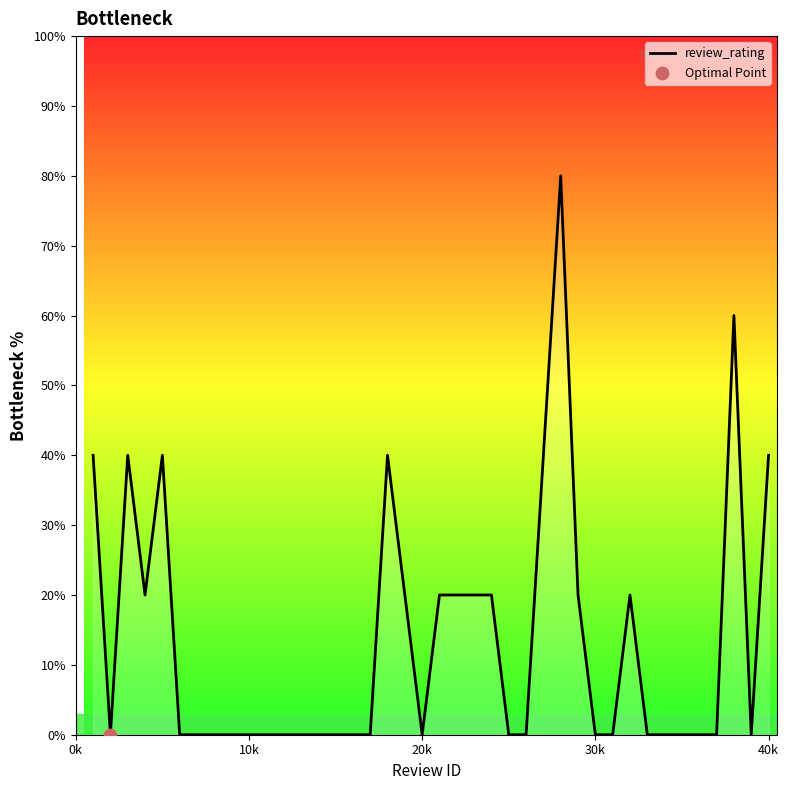

What is the maximum value shown in the chart?

80